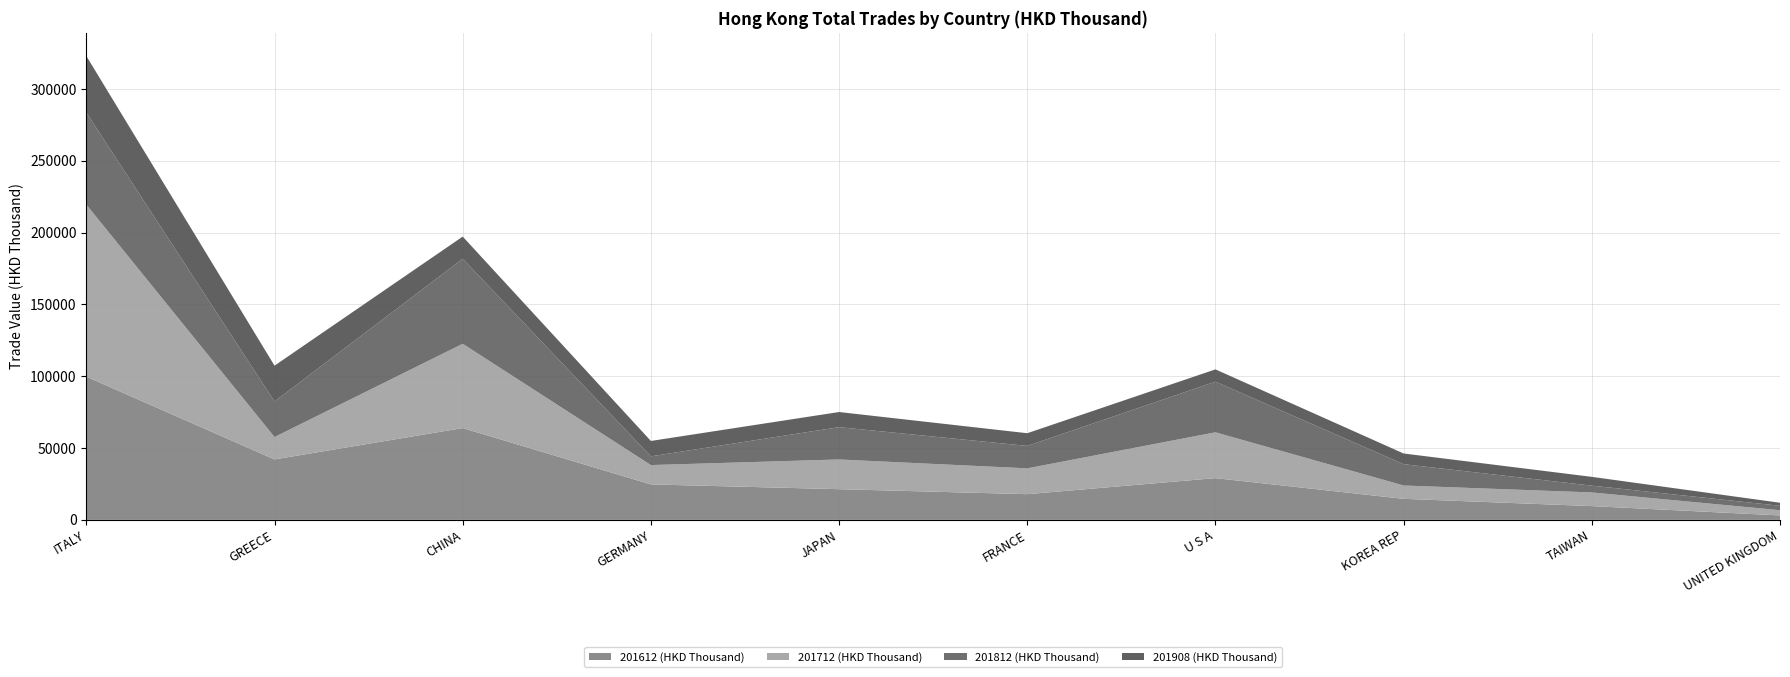

Reading left to right, list all the values displayed in this chart.

201612 (HKD Thousand): 99749.5	42104.8	63940.9	24700.2	21380.3	17900.2	29080.5	14663.0	9594.7	3096.3
201712 (HKD Thousand): 119826.6	15588.5	58704.0	13472.1	20699.6	17981.0	31914.3	9280.3	9509.1	3623.1
201812 (HKD Thousand): 64043.6	24757.9	59183.2	6082.1	22488.5	15630.0	35254.6	14838.6	4729.2	3096.7
201908 (HKD Thousand): 39407.1	24950.5	15459.6	10701.2	10541.2	8839.8	8558.3	7441.4	6131.3	2108.0